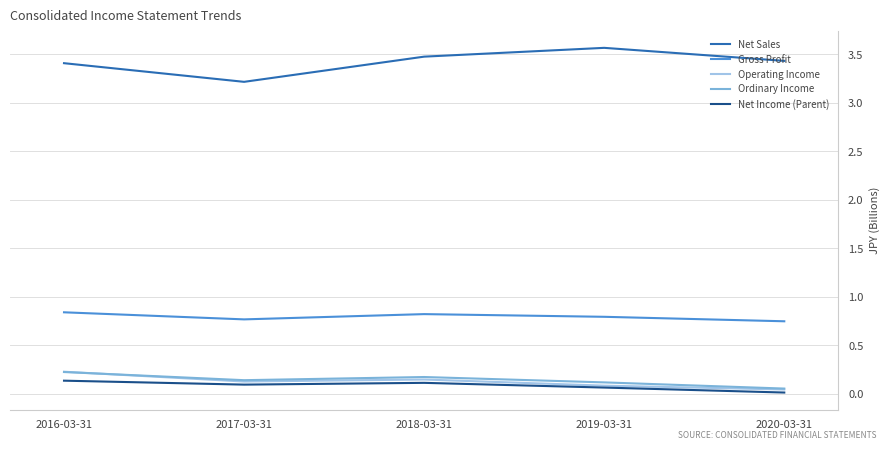

Is the value of Net Income (Parent) at 2020-03-31 greater than the value of Net Sales at 2016-03-31?

No